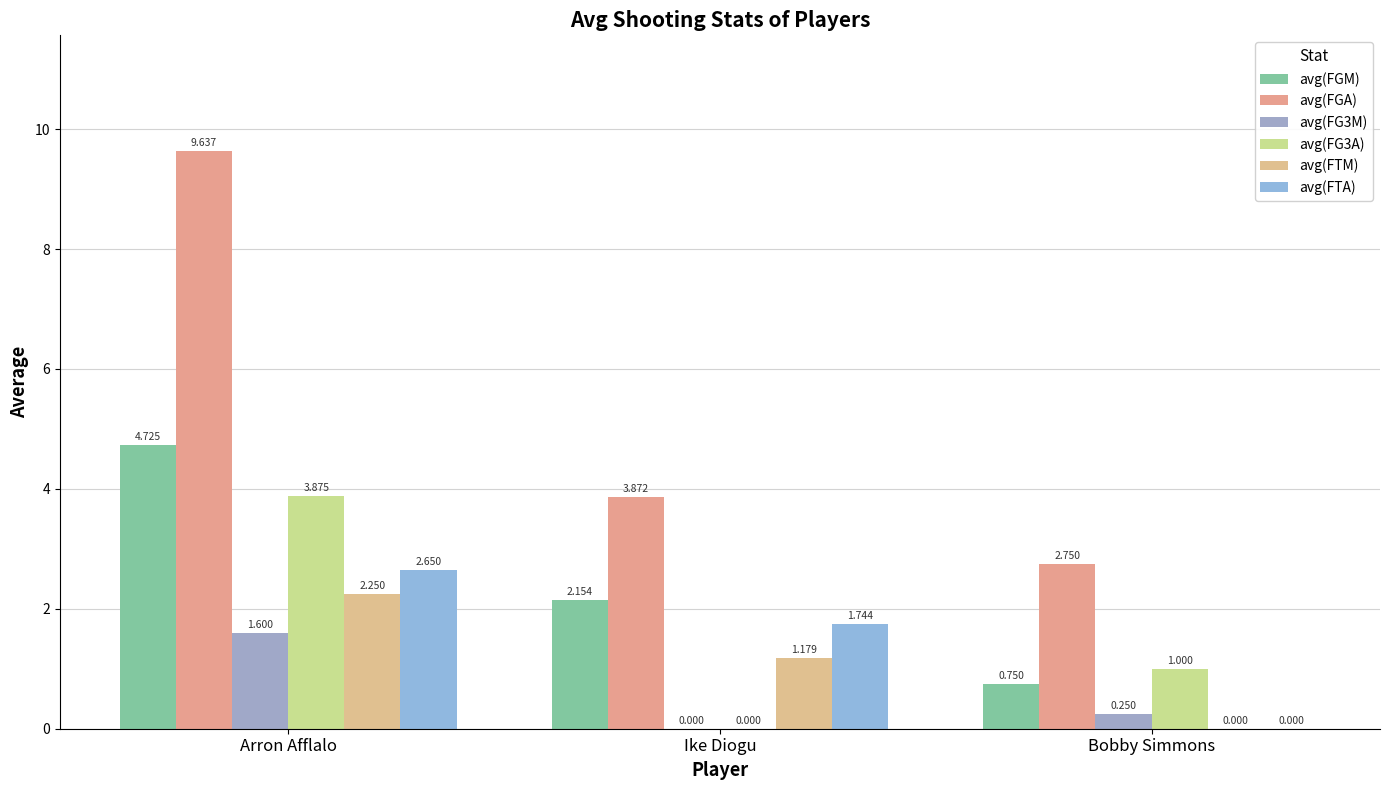

How many positive values does the avg(FTA) series have?

2